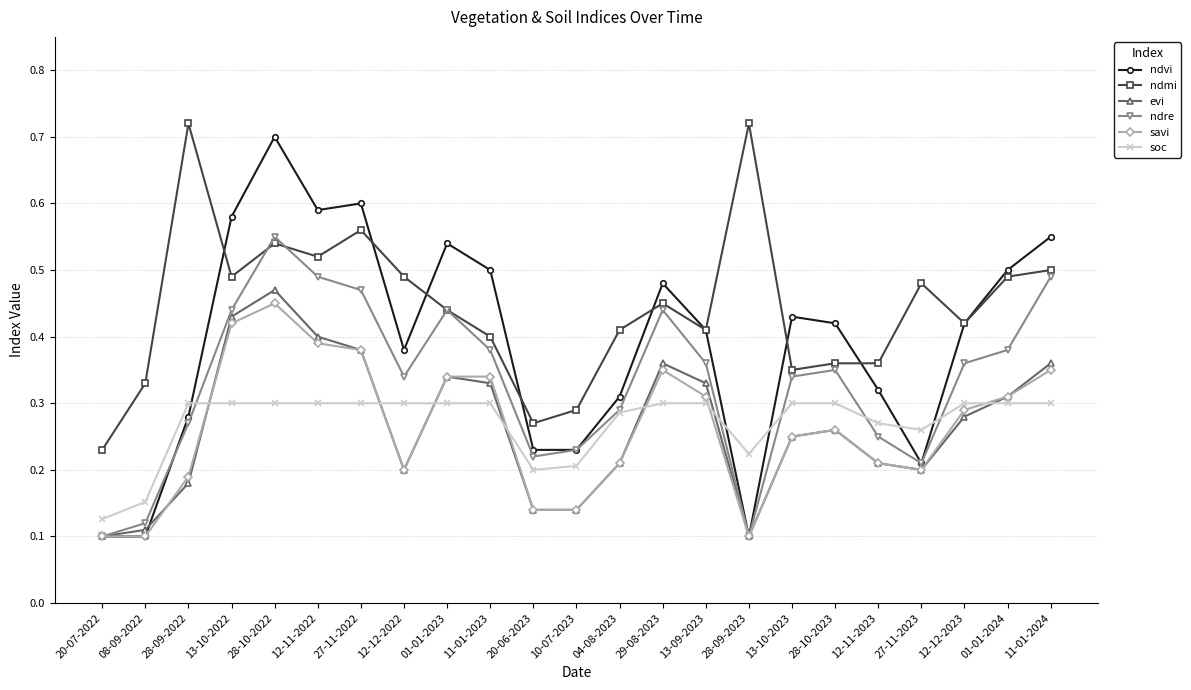

At which label does evi reach its peak?

28-10-2022